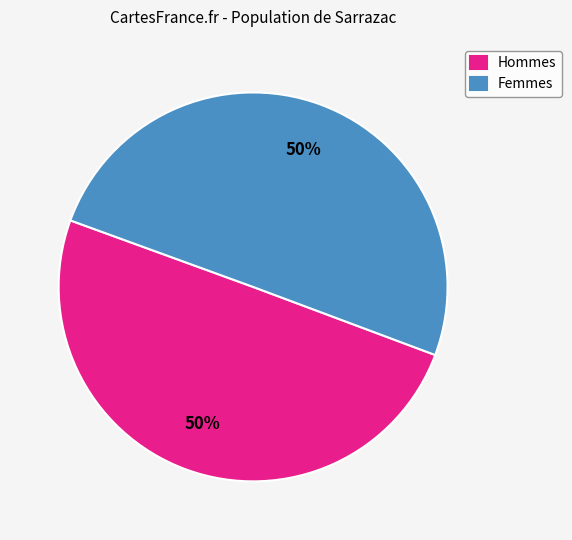

Combined, do Femmes and Hommes account for over 50%?

Yes